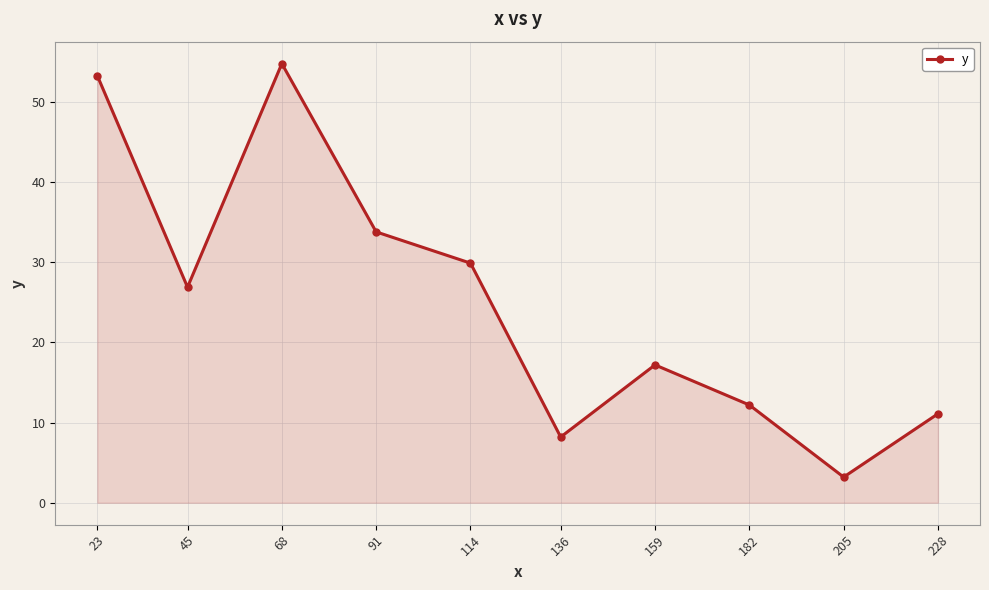

What is the average value?

25.1